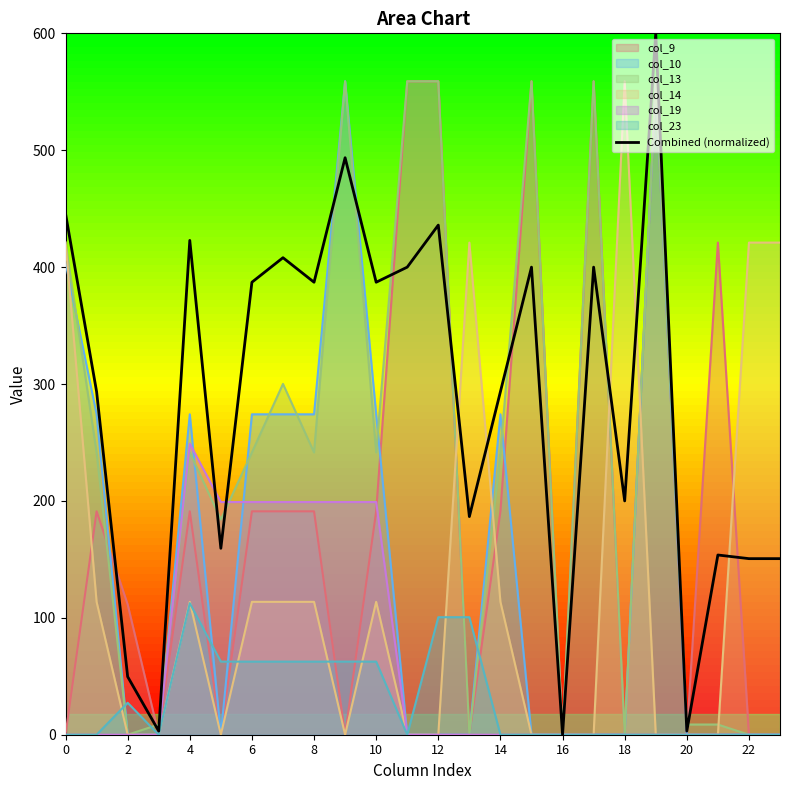

What is the difference between the values at 23 and 15?

249.4